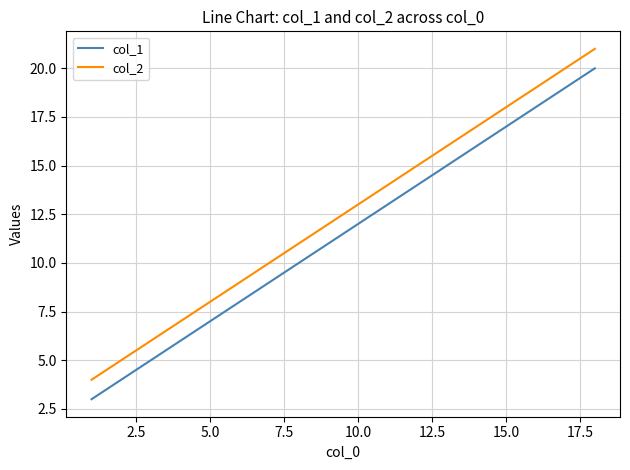

What is the maximum value shown in the chart?

21